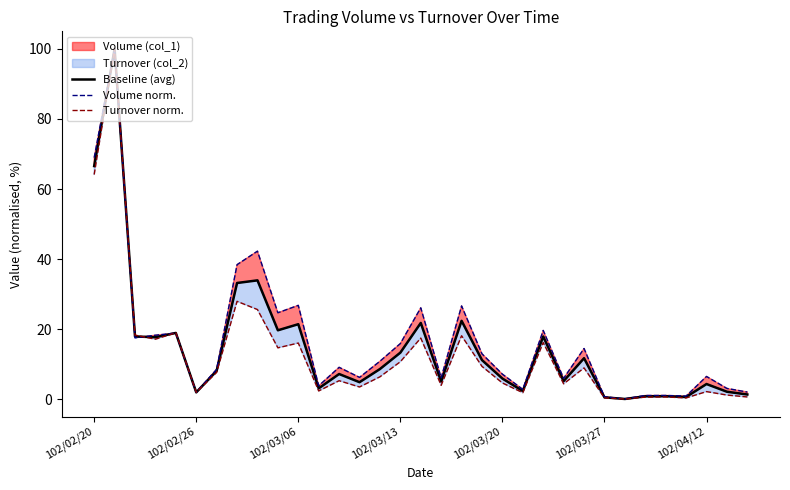

Which has a higher value, 24 or 11?

24